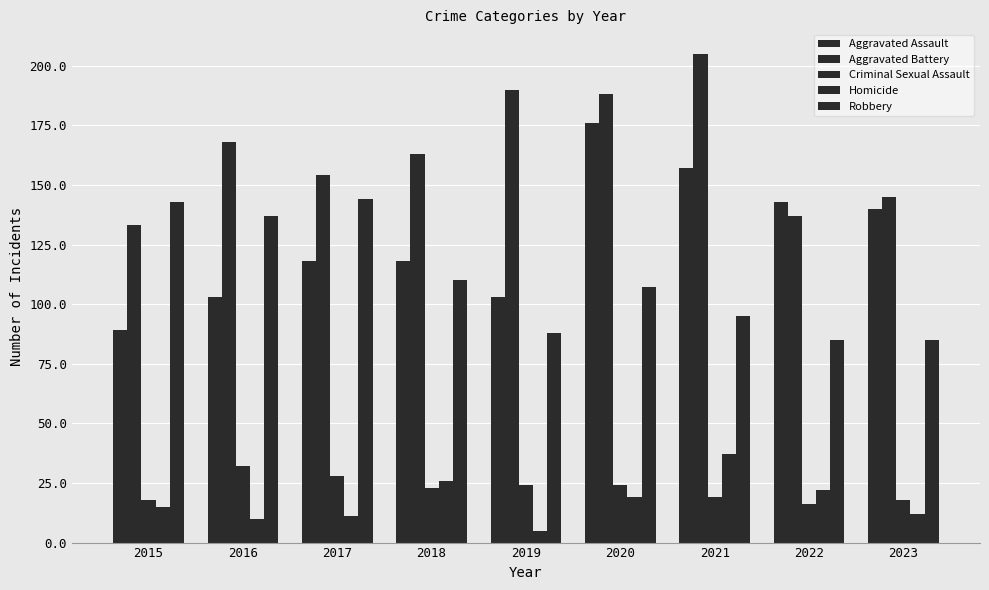

At which category is the sum across all series the highest?

2020